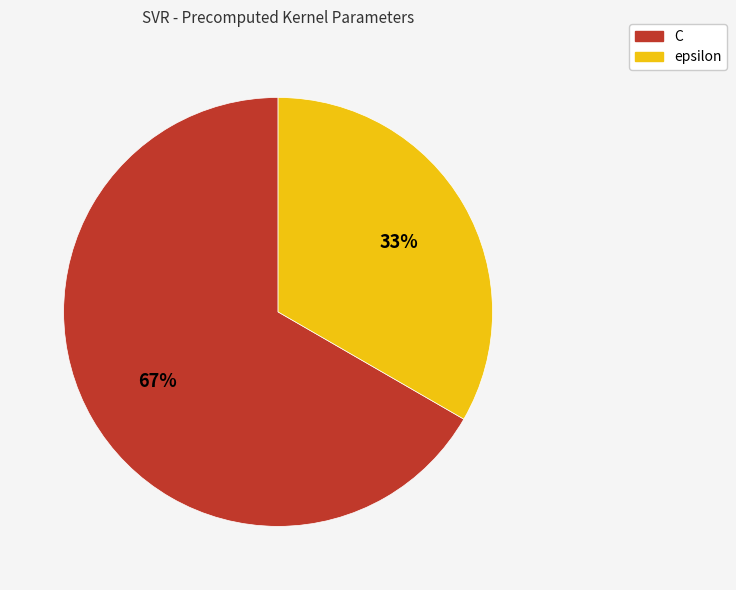

Count the number of slices in the pie.

2